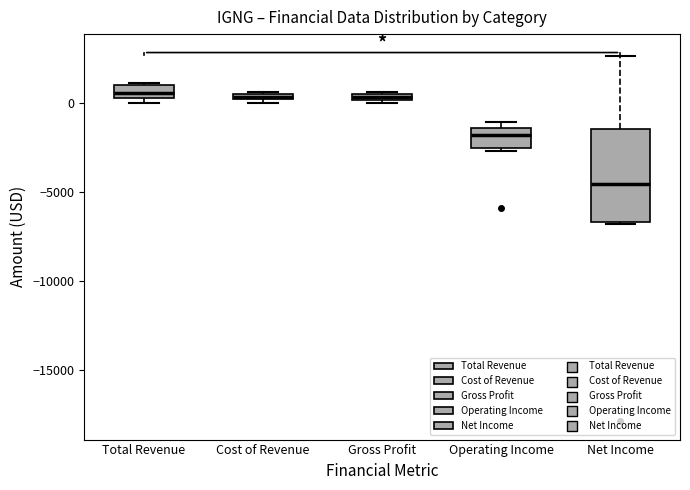

Where is the lower edge of the box for Operating Income on the y-axis? The values are not printed on the chart, so give them approximately, as read against the axis.

-2500